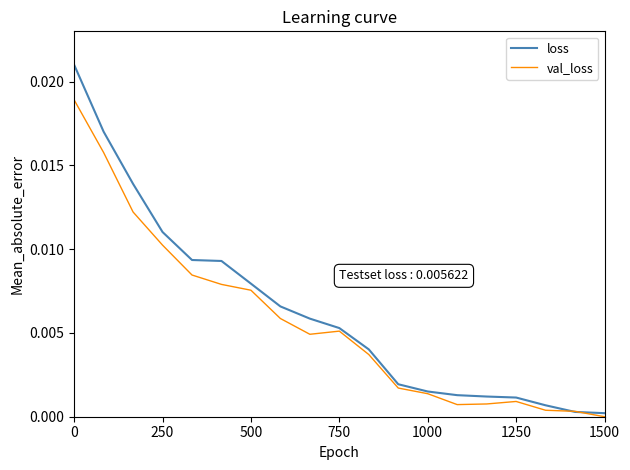

List the series in order of their peak value, highest first.

loss, val_loss